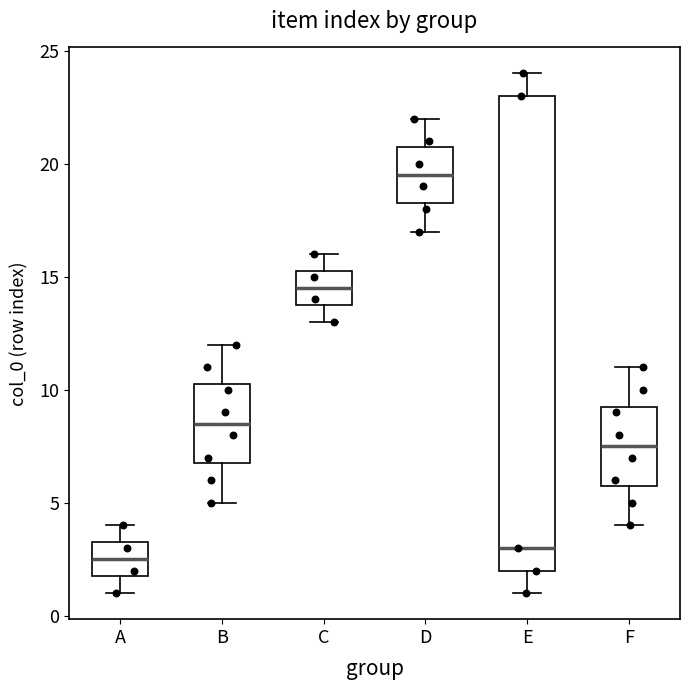

Which box is the tallest, from its lower edge to its upper edge?

E